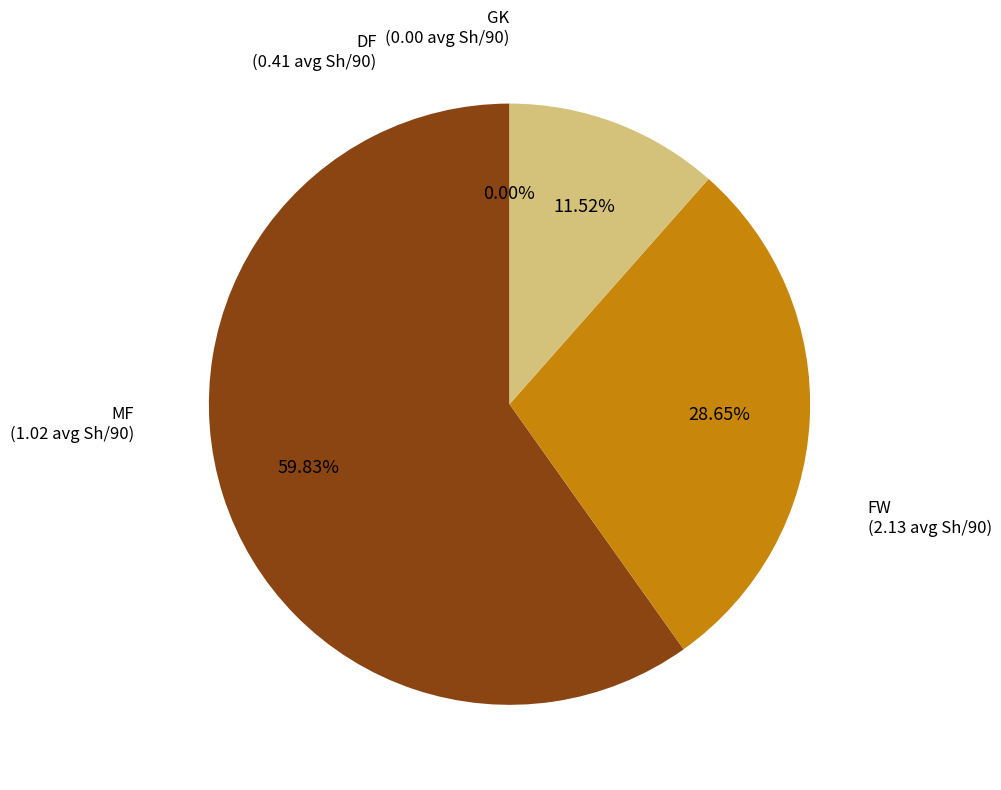

Is the sum of DF and FW greater than half?

Yes